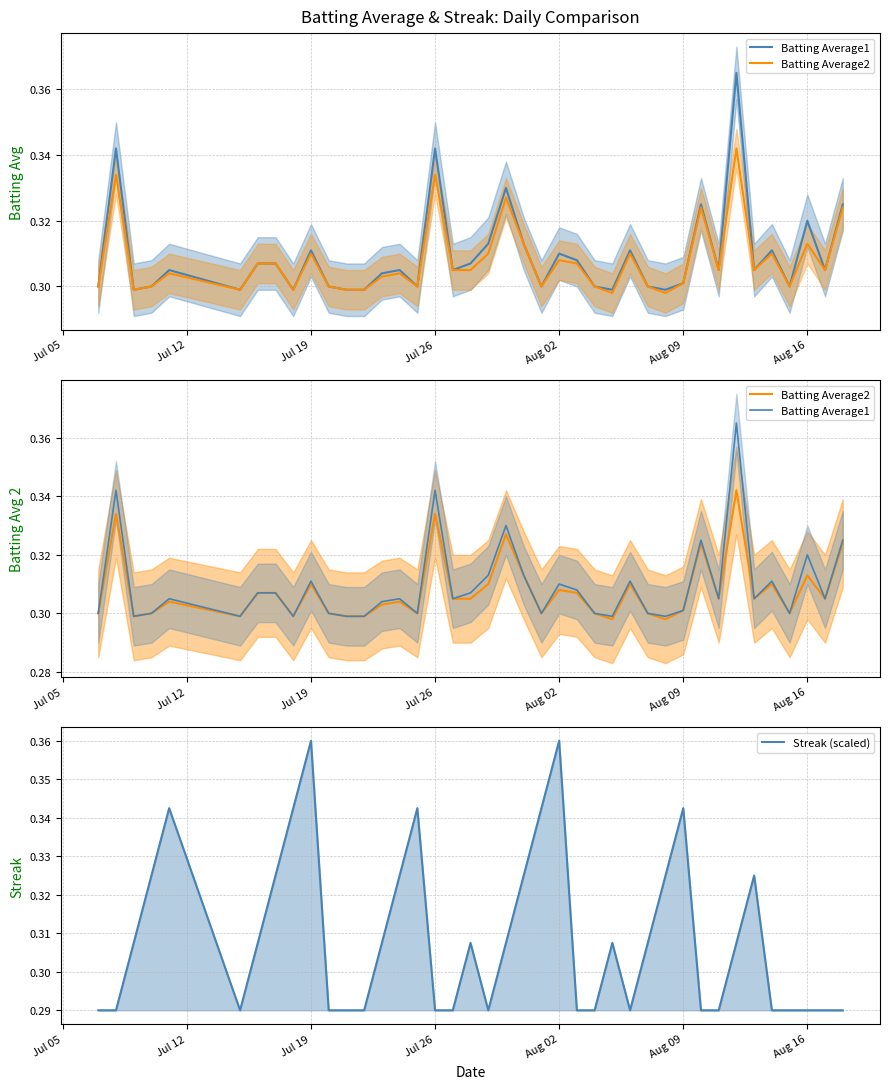

How many lines are shown in the chart?

3